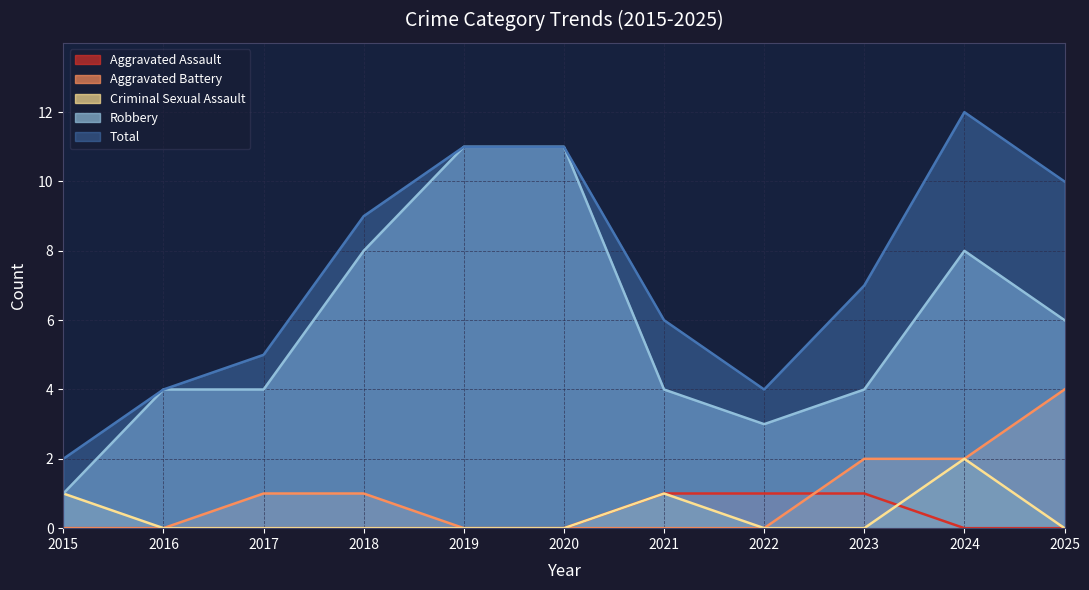

Reading right to left, transcribe all the data shown in this chart.

Aggravated Assault: 2025=0	2024=0	2023=1	2022=1	2021=1	2020=0	2019=0	2018=0	2017=0	2016=0	2015=0
Aggravated Battery: 2025=4	2024=2	2023=2	2022=0	2021=0	2020=0	2019=0	2018=1	2017=1	2016=0	2015=0
Criminal Sexual Assault: 2025=0	2024=2	2023=0	2022=0	2021=1	2020=0	2019=0	2018=0	2017=0	2016=0	2015=1
Robbery: 2025=6	2024=8	2023=4	2022=3	2021=4	2020=11	2019=11	2018=8	2017=4	2016=4	2015=1
Total: 2025=10	2024=12	2023=7	2022=4	2021=6	2020=11	2019=11	2018=9	2017=5	2016=4	2015=2